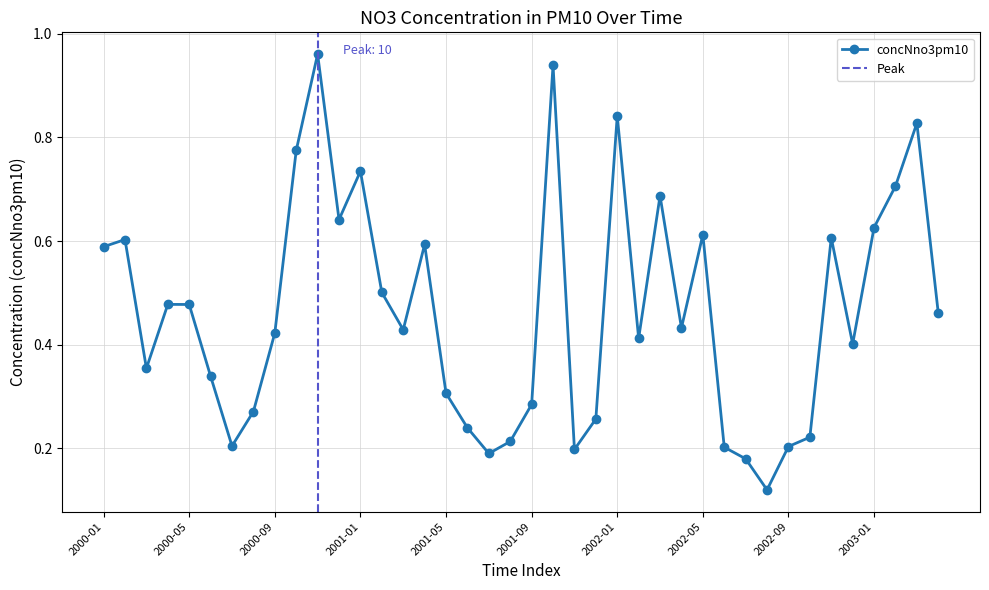

How many points are higher than both their immediate neighbors (excluding endpoints)?

11